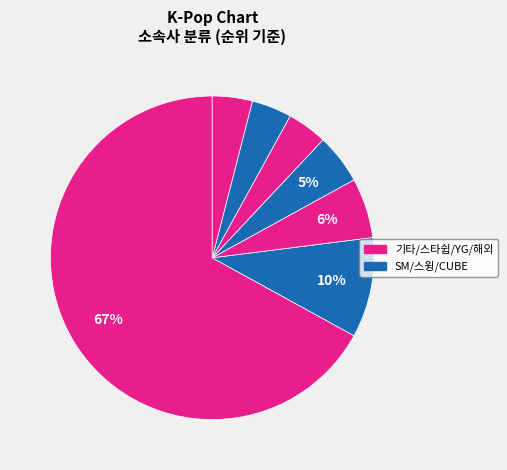

How many slices are in this pie chart?

7